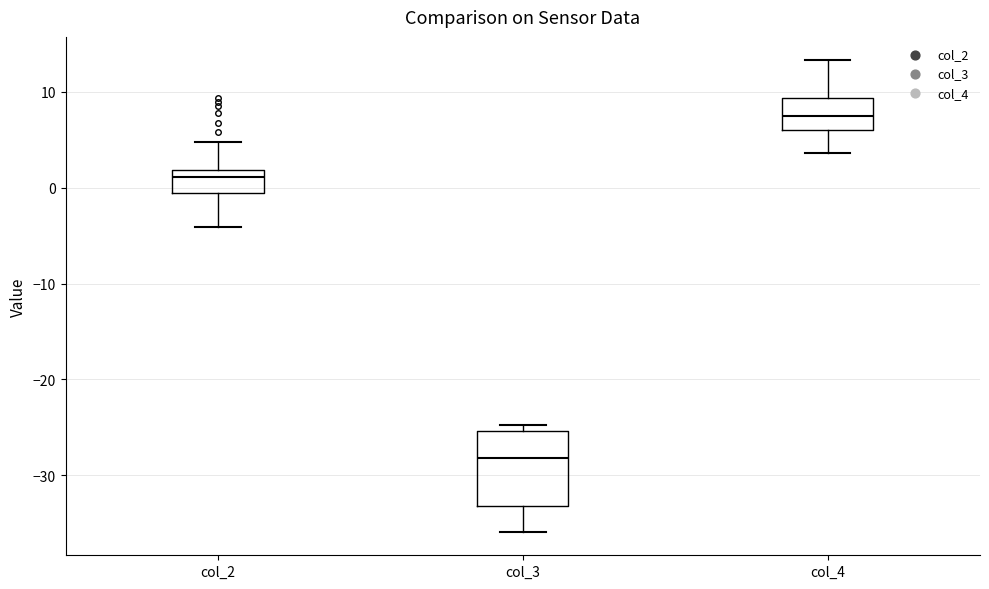

Reading left to right, read every box against the y-axis: the position of its median line, the range the box covers, and the ends of its whiskers. The values are not printed on the chart, so give them approximately, as read against the axis.

col_2: median 1, box -1 to 2, whiskers -4 to 5
col_3: median -28, box -33 to -25, whiskers -36 to -25 (just above the box's upper edge)
col_4: median 7, box 6 to 9, whiskers 4 to 13